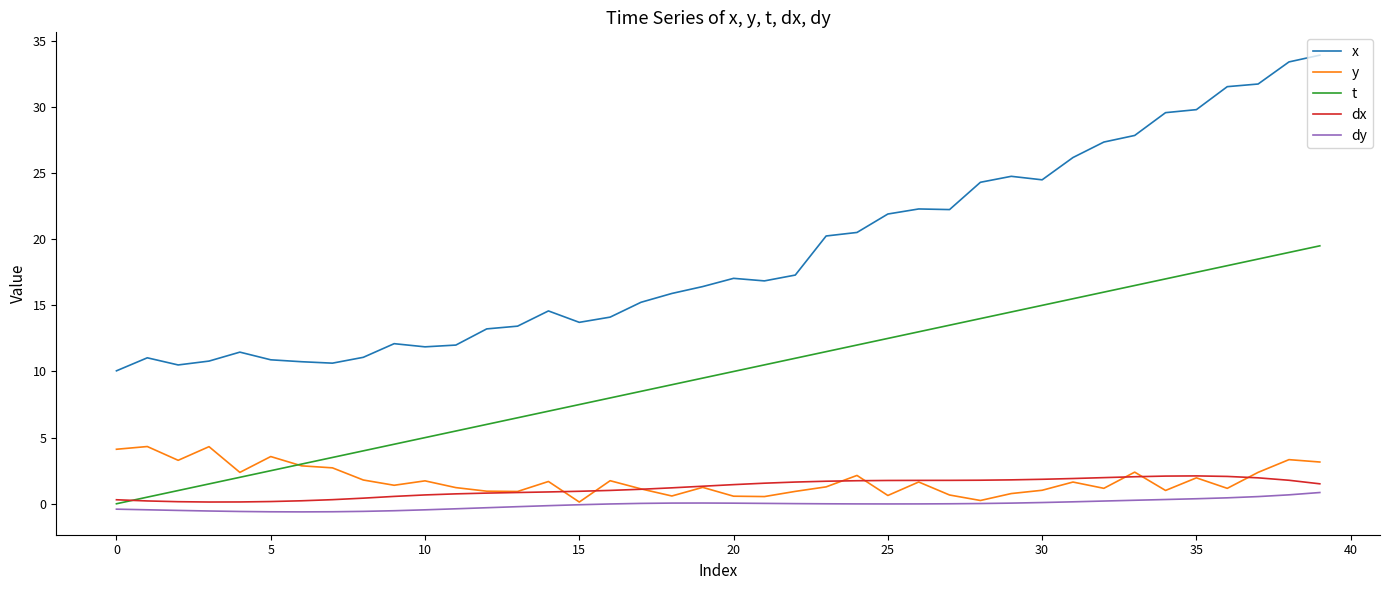

What is the maximum value for dx?

2.1